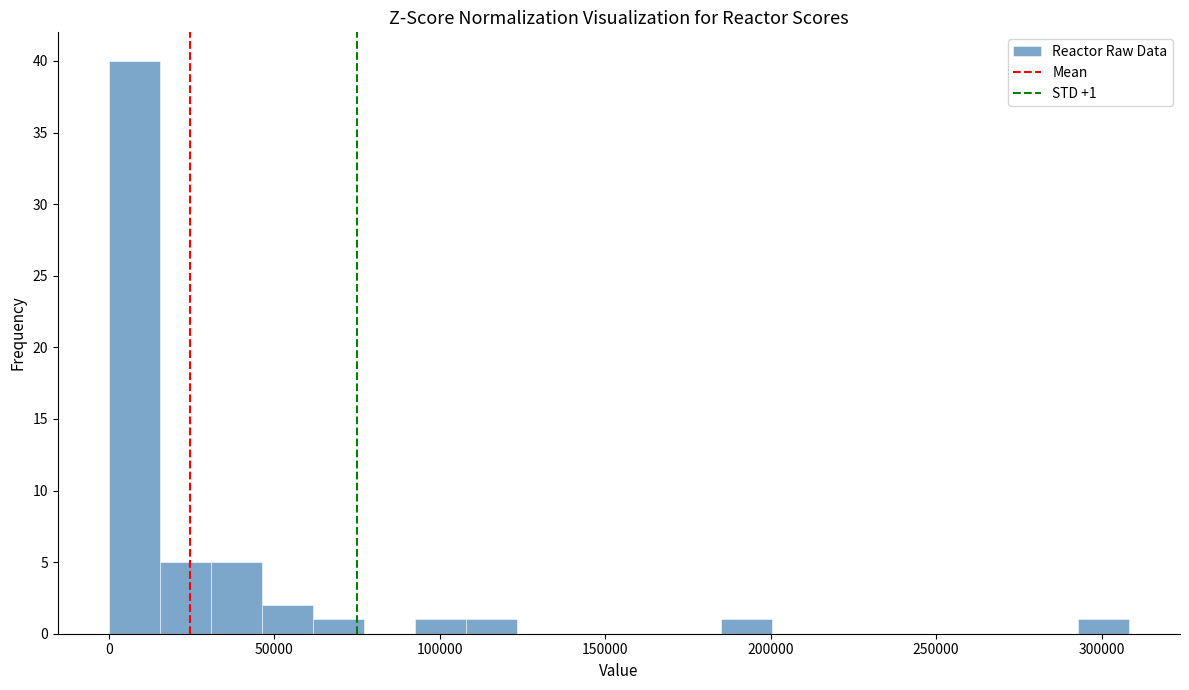

Read against the x-axis, roughly where is the centre of the tallest bar?

10000